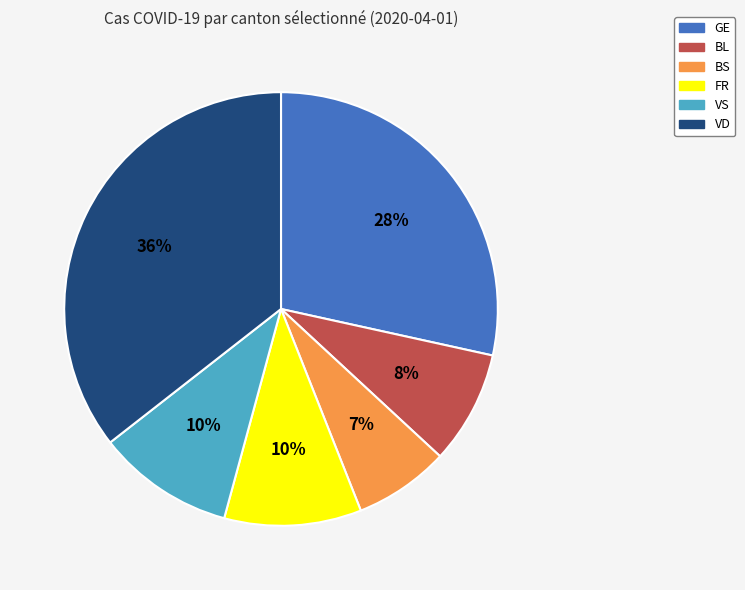

What percentage is the FR slice, to the nearest percent?

10%